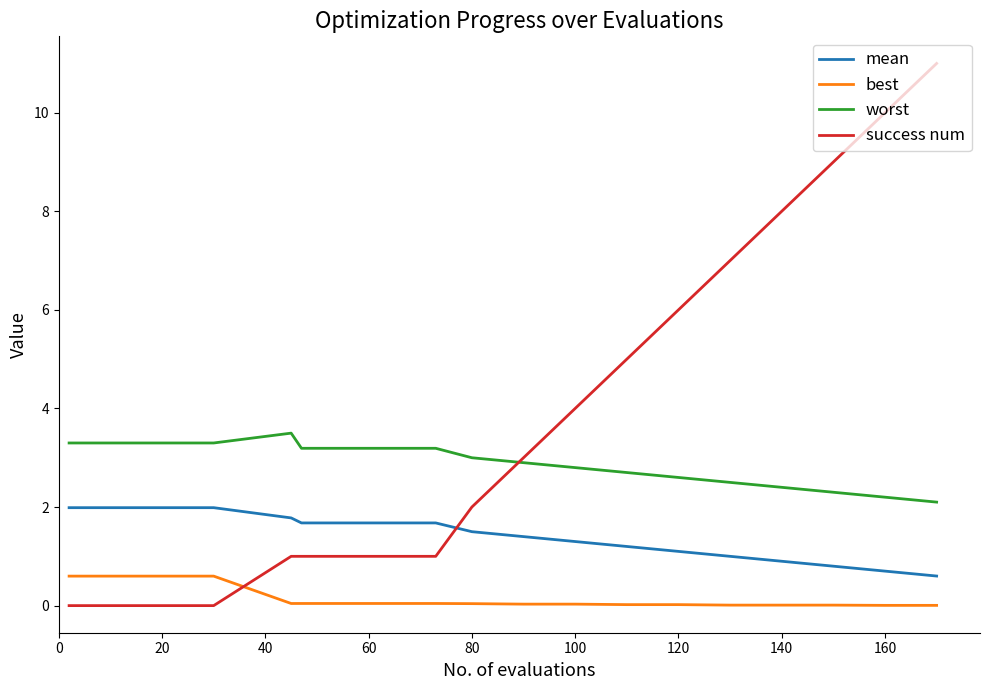

Which series has the largest total across all categories?

success num